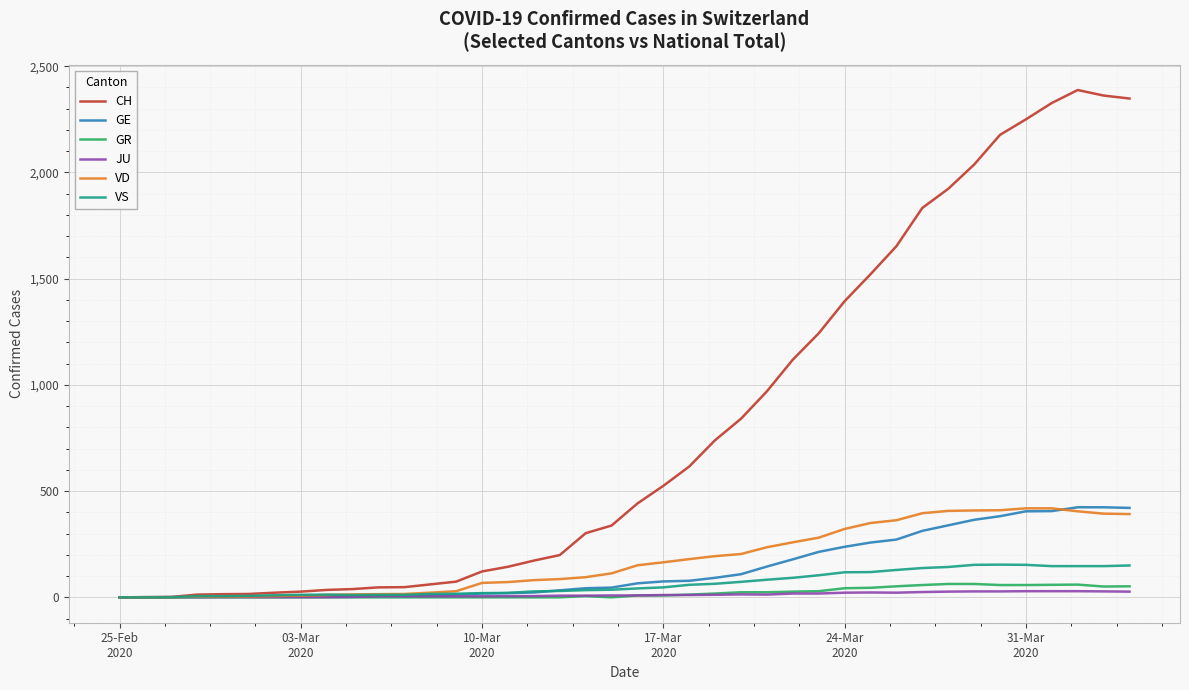

Which series has the largest range (max minus min)?

CH